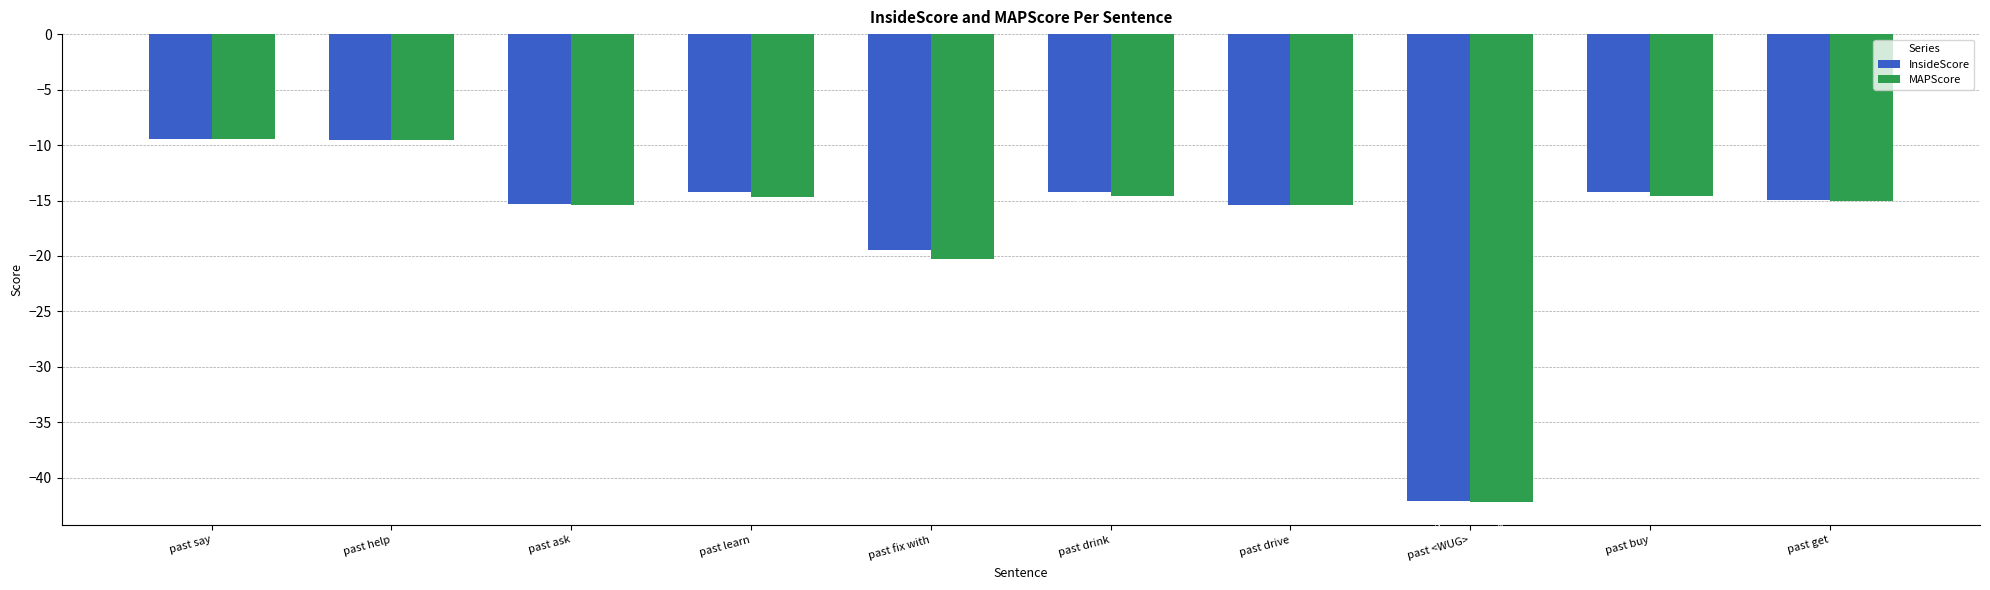

What is the value of the MAPScore bar at the 6th from the left?

-14.6